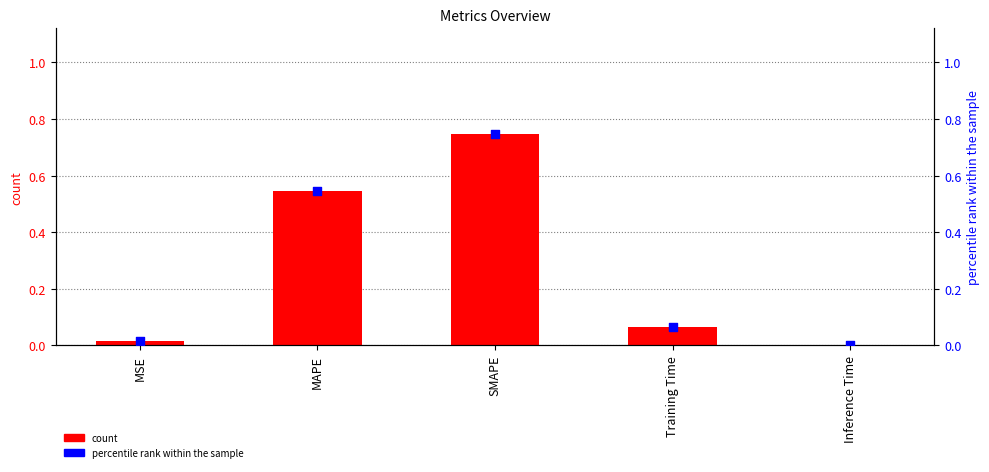

At which category is the sum across all series the highest?

SMAPE